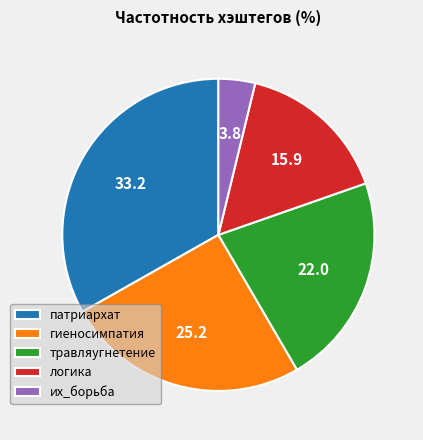

Is it true that их_борьба is 18% of the pie?

False